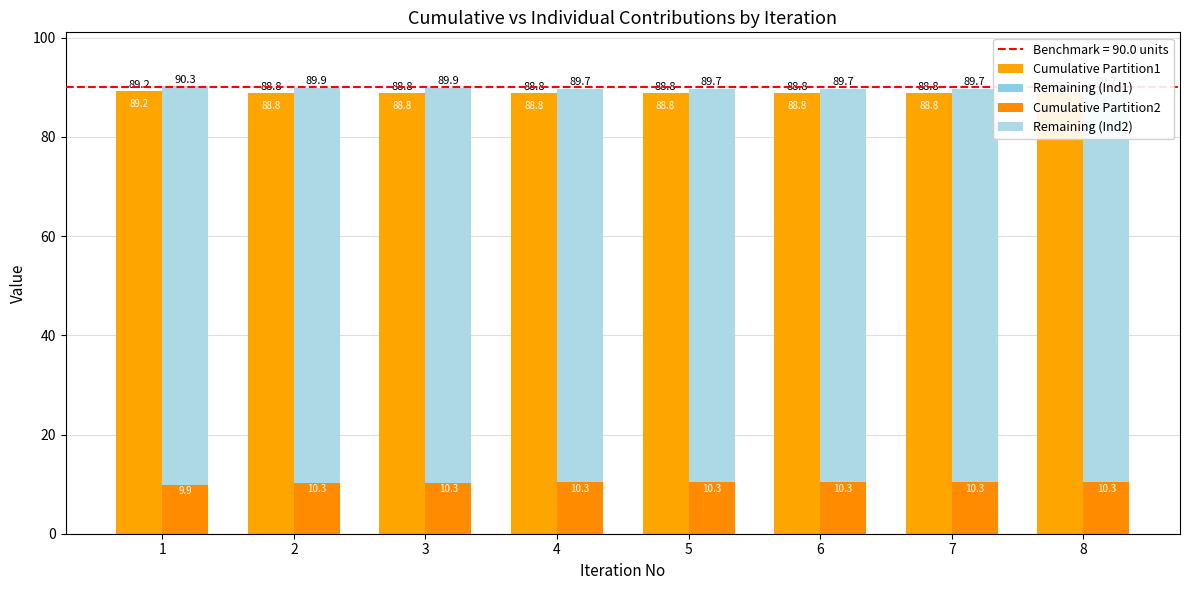

How many bars are there in total?

32